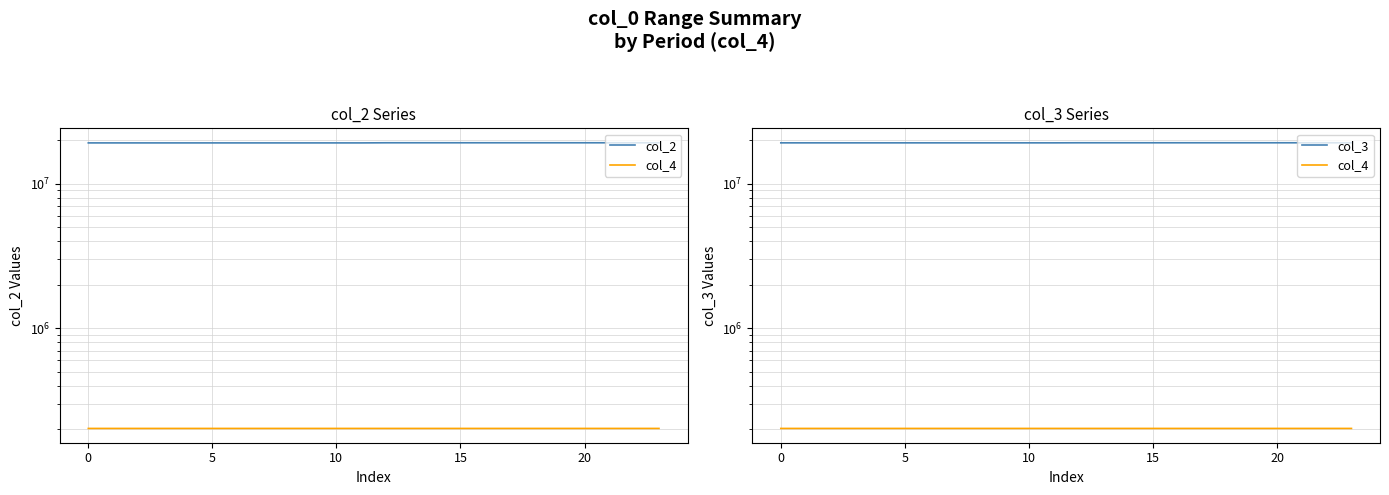

Is the value of col_3 at 25 greater than the value of col_2 at 21?

No